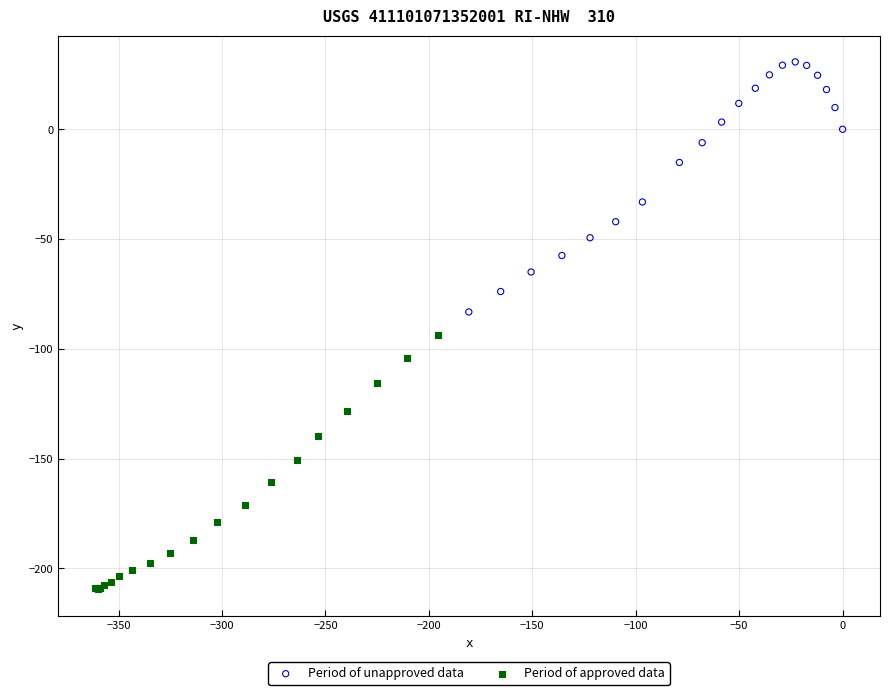

Which series reaches the minimum Y coordinate?

Period of approved data